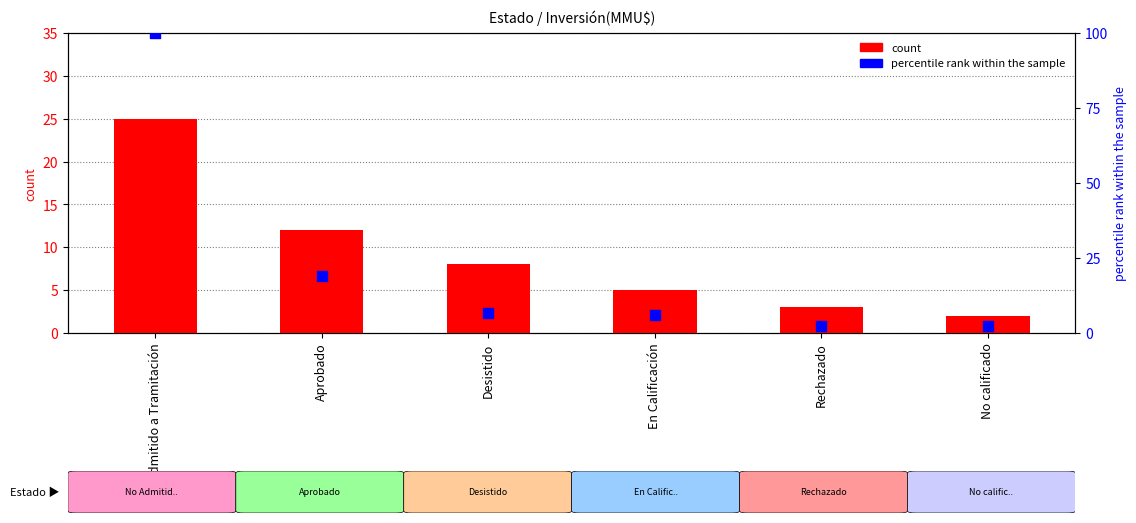

What is the total value across all series at En Calificación?

10.9